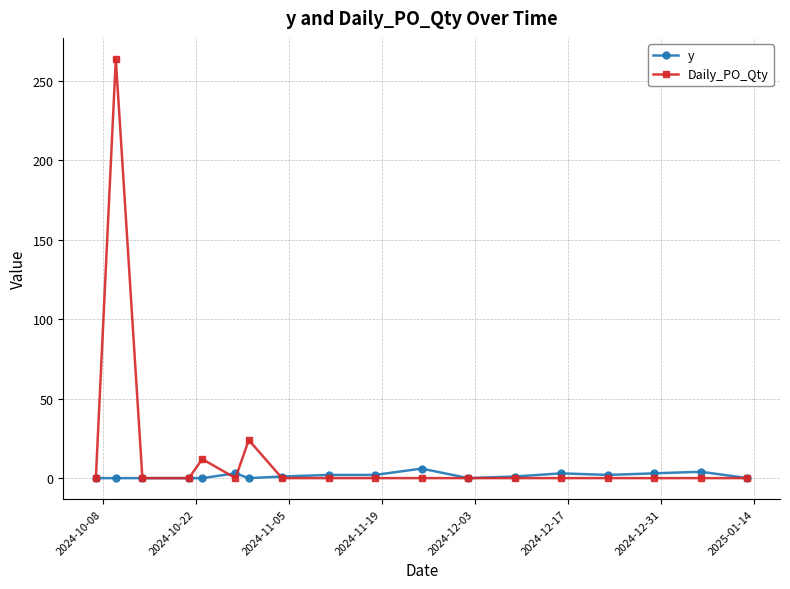

Which series has the largest total across all categories?

Daily_PO_Qty